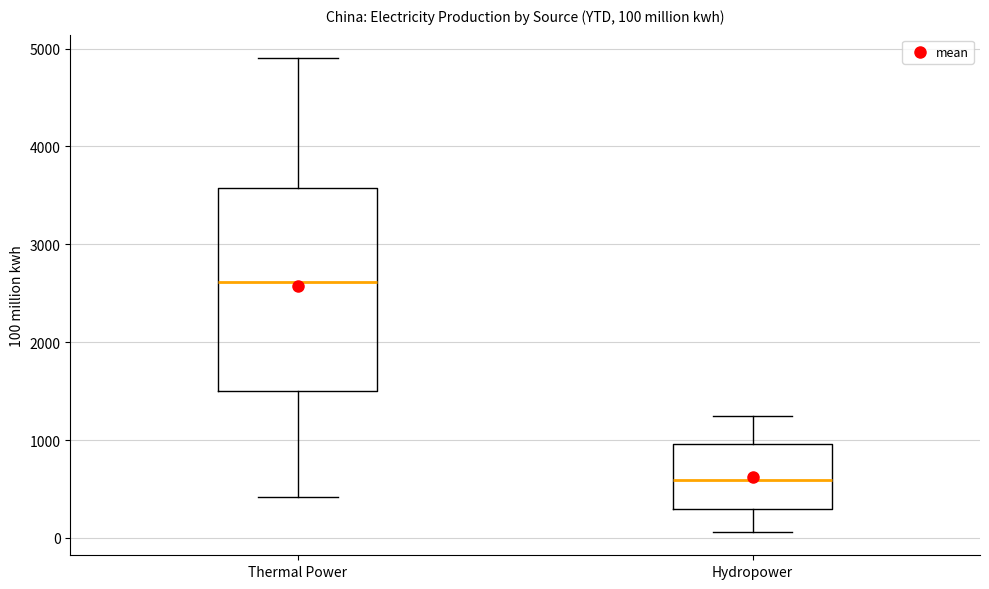

Comparing the boxes themselves (not the whiskers), which one is the tallest?

Thermal Power